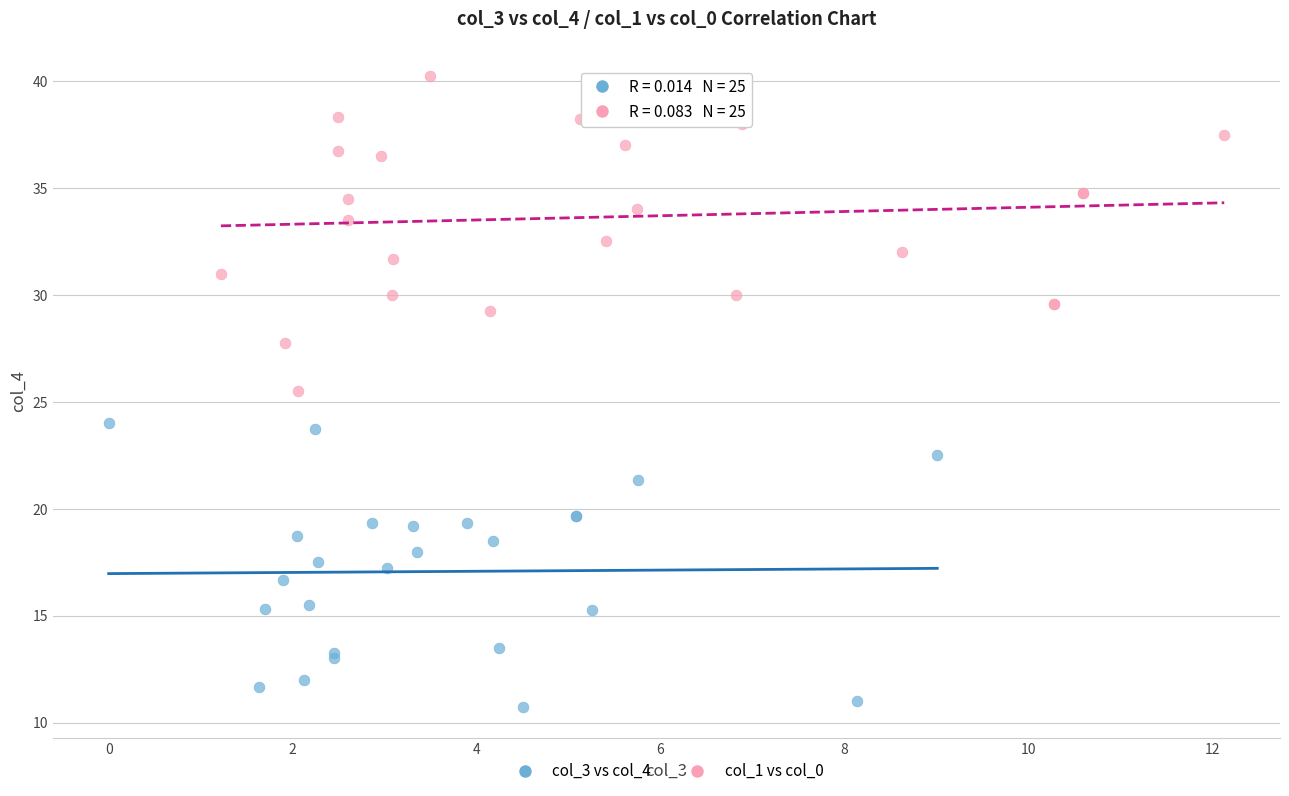

Which series reaches the maximum Y coordinate?

col_1 vs col_0